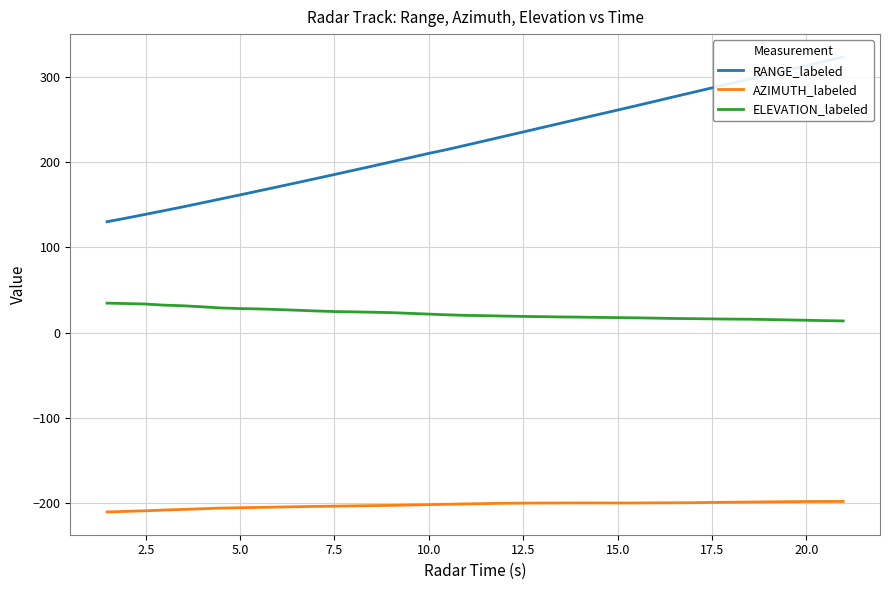

What is the value of the AZIMUTH_labeled point at the 36th from the left?

-198.4